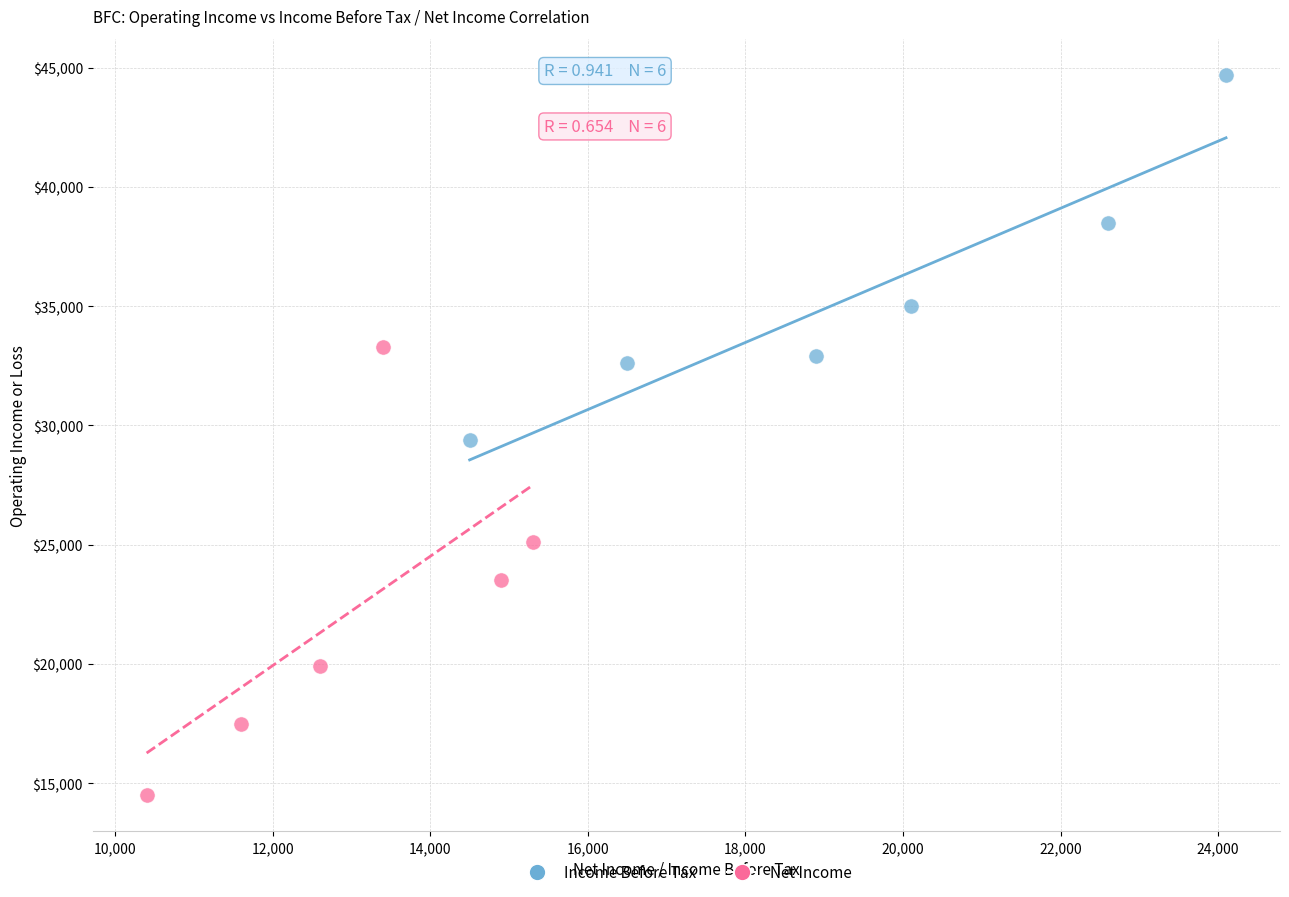

Which series contains the highest Y value?

Income Before Tax